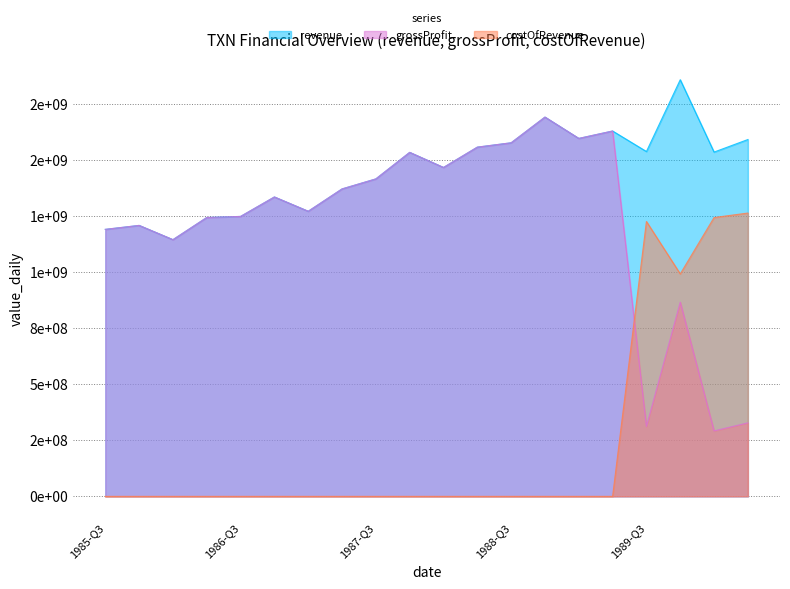

What is the greatest value displayed?

1858800000